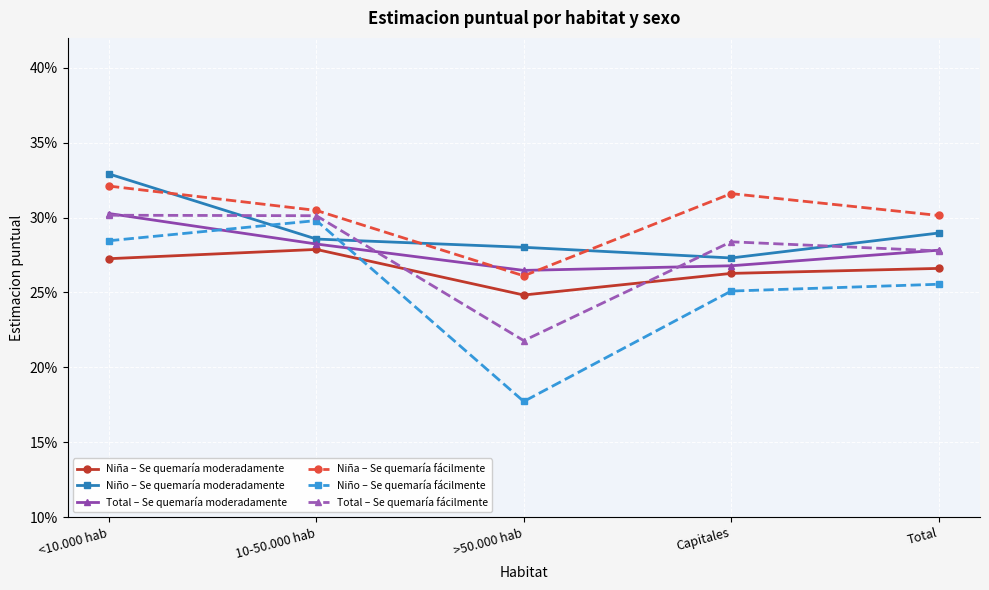

What are all the series names shown in the legend?

Niña – Se quemaría moderadamente, Niño – Se quemaría moderadamente, Total – Se quemaría moderadamente, Niña – Se quemaría fácilmente, Niño – Se quemaría fácilmente, Total – Se quemaría fácilmente